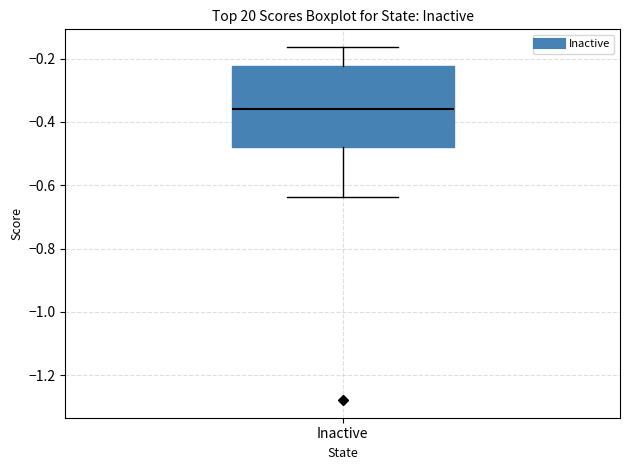

Read this box plot against the y-axis: the position of the median line, the range covered by the box, and the ends of both whiskers. The values are not printed on the chart, so give them approximately, as read against the axis.

median -0.36, box -0.48 to -0.22, whiskers -0.64 to -0.16